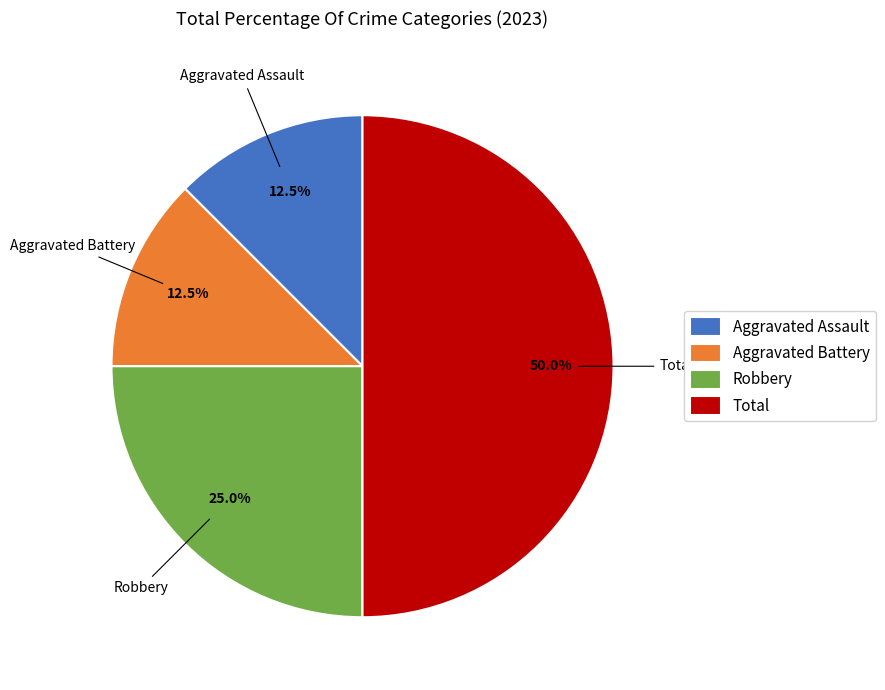

The Aggravated Assault slice represents 18% of the pie. True or false?

False